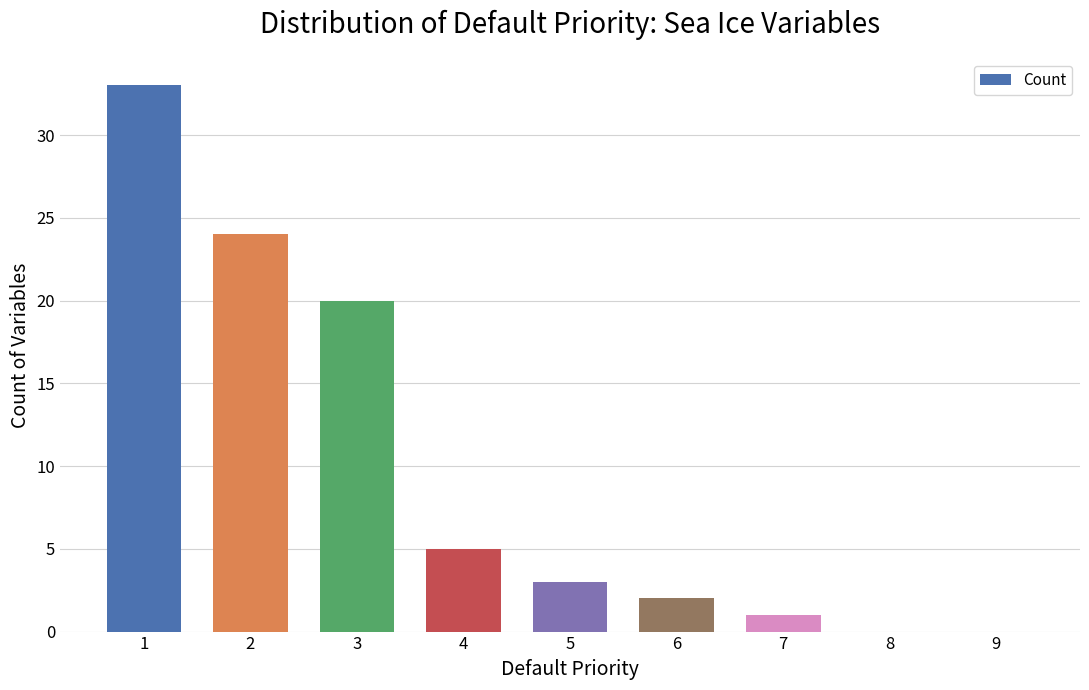

The value at 3 is 26. True or false?

False